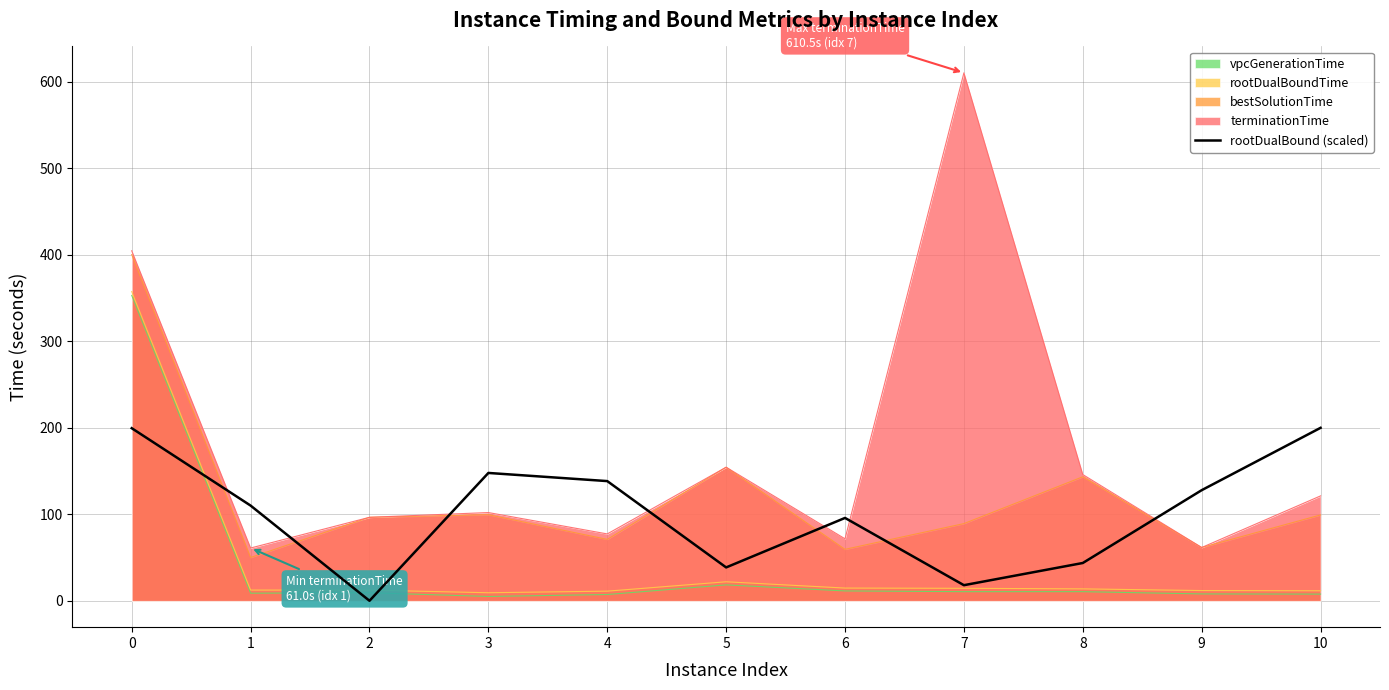

What is the approximate value at 9?

127.9